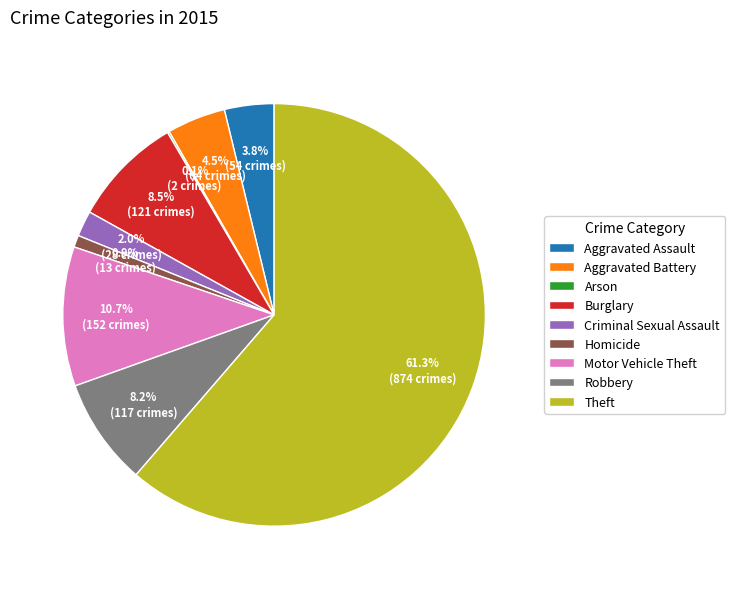

Is there any slice that represents more than half of the pie?

Yes